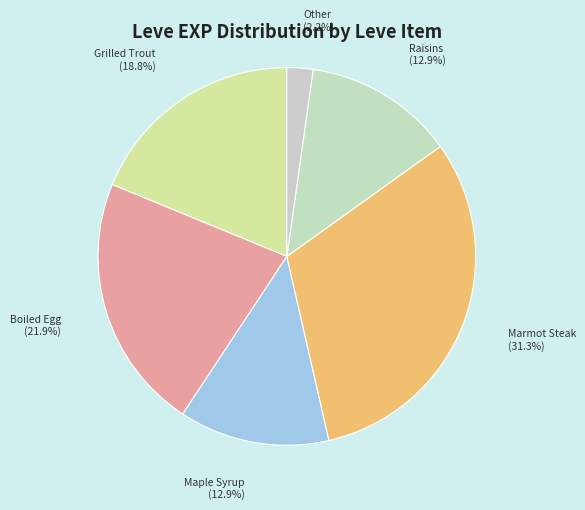

What percentage is NOT represented by Maple Syrup?

87.1%